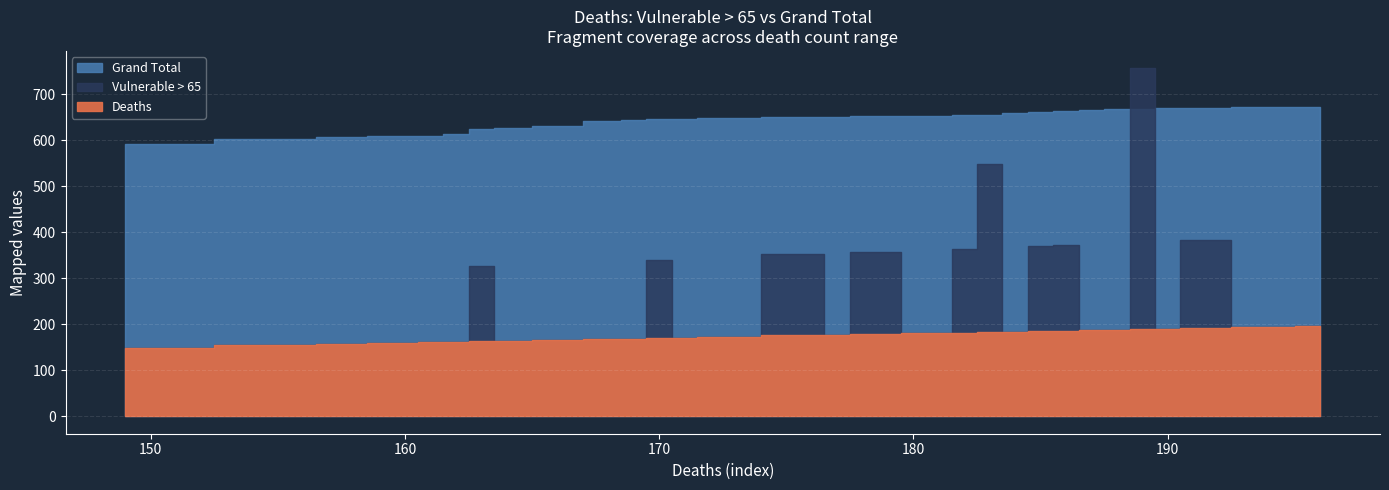

Which series has the largest range (max minus min)?

Vulnerable > 65